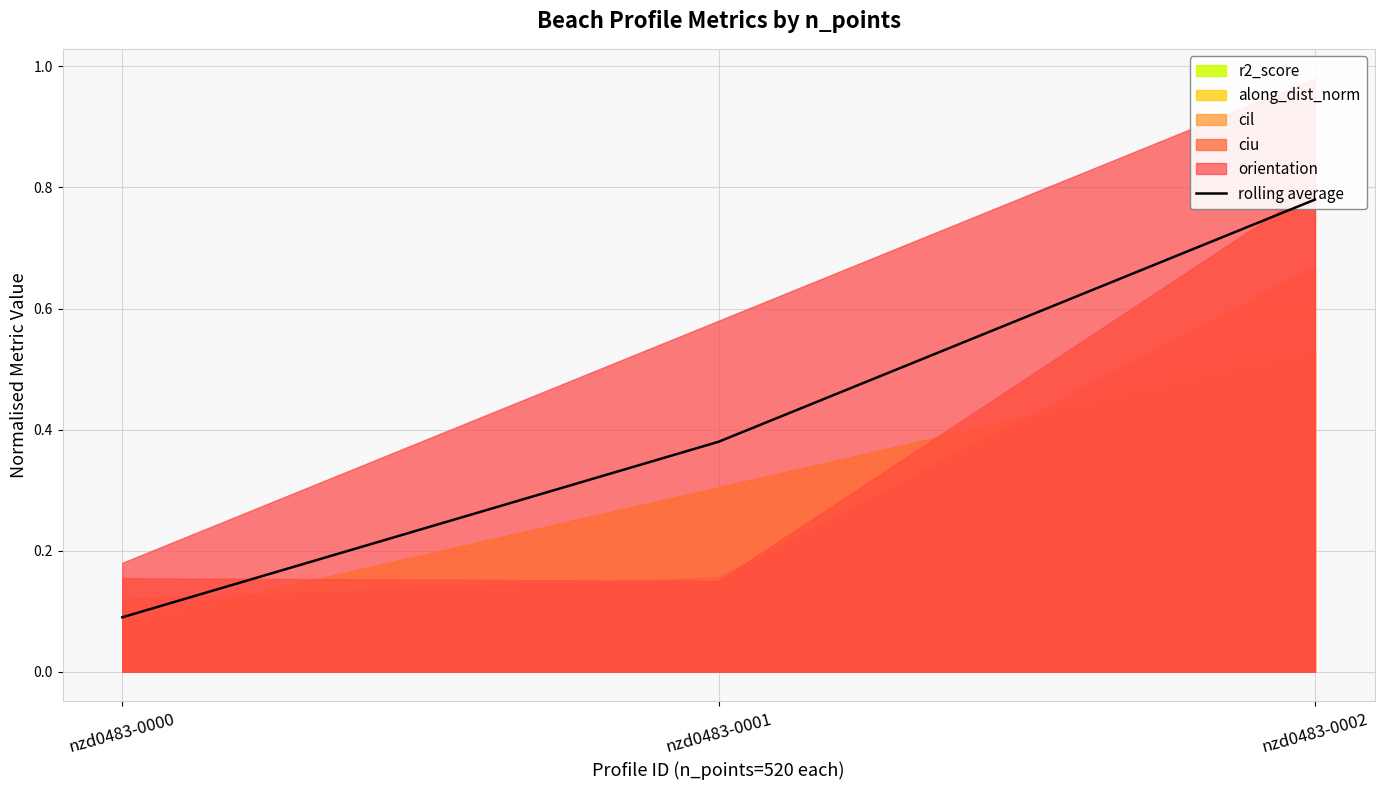

What is the difference between the maximum and minimum values?

0.7